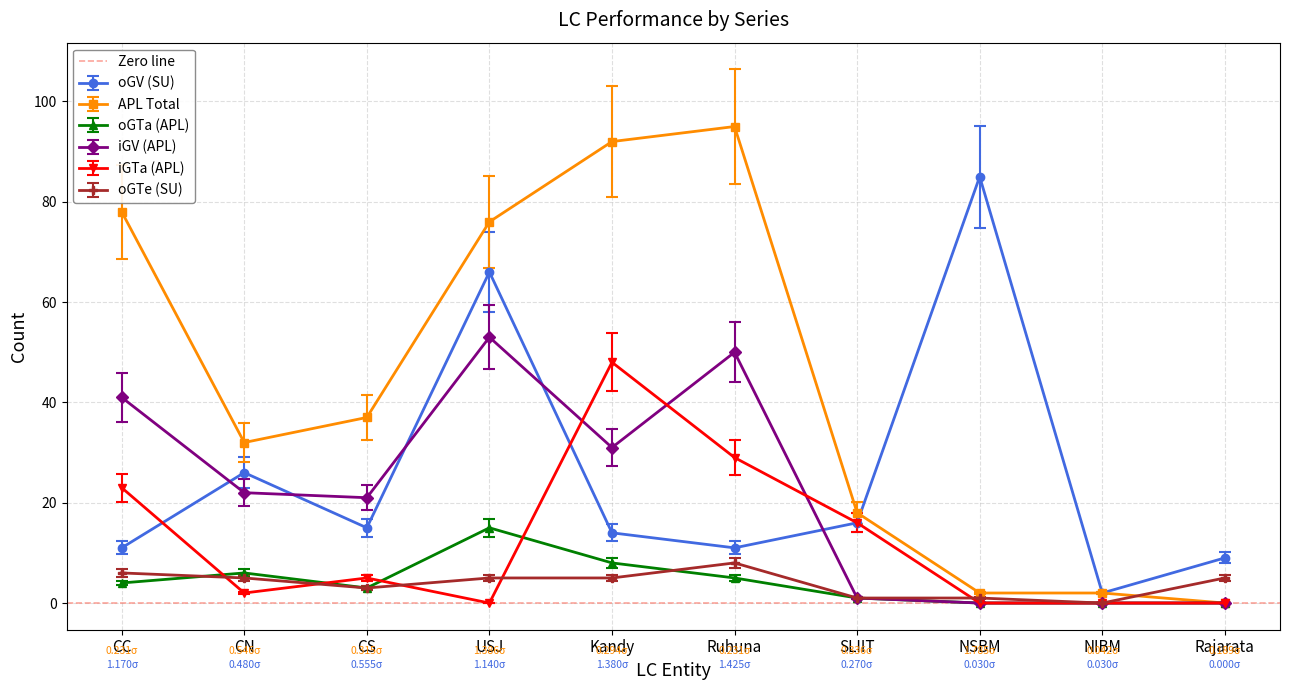

The value of oGTa (APL) at CN is 6. True or false?

True